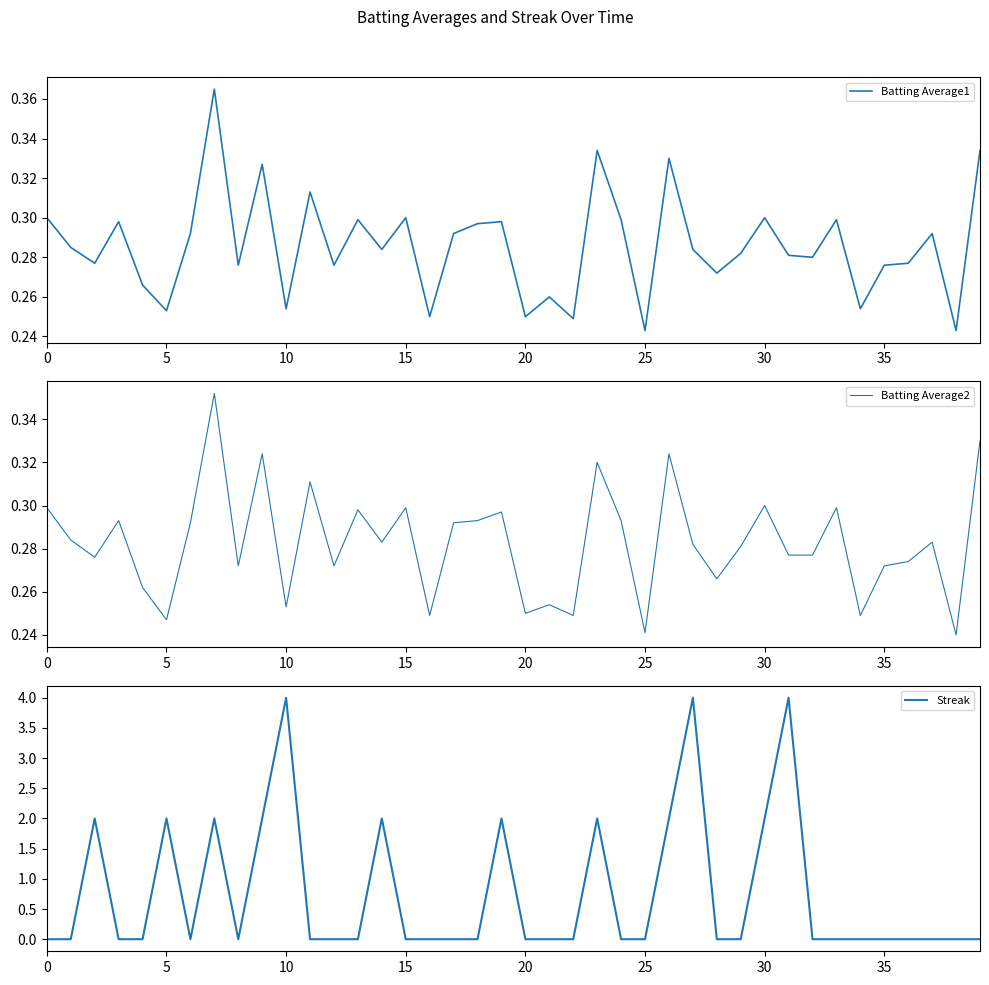

The Streak series shows 2.0 at 36. True or false?

False